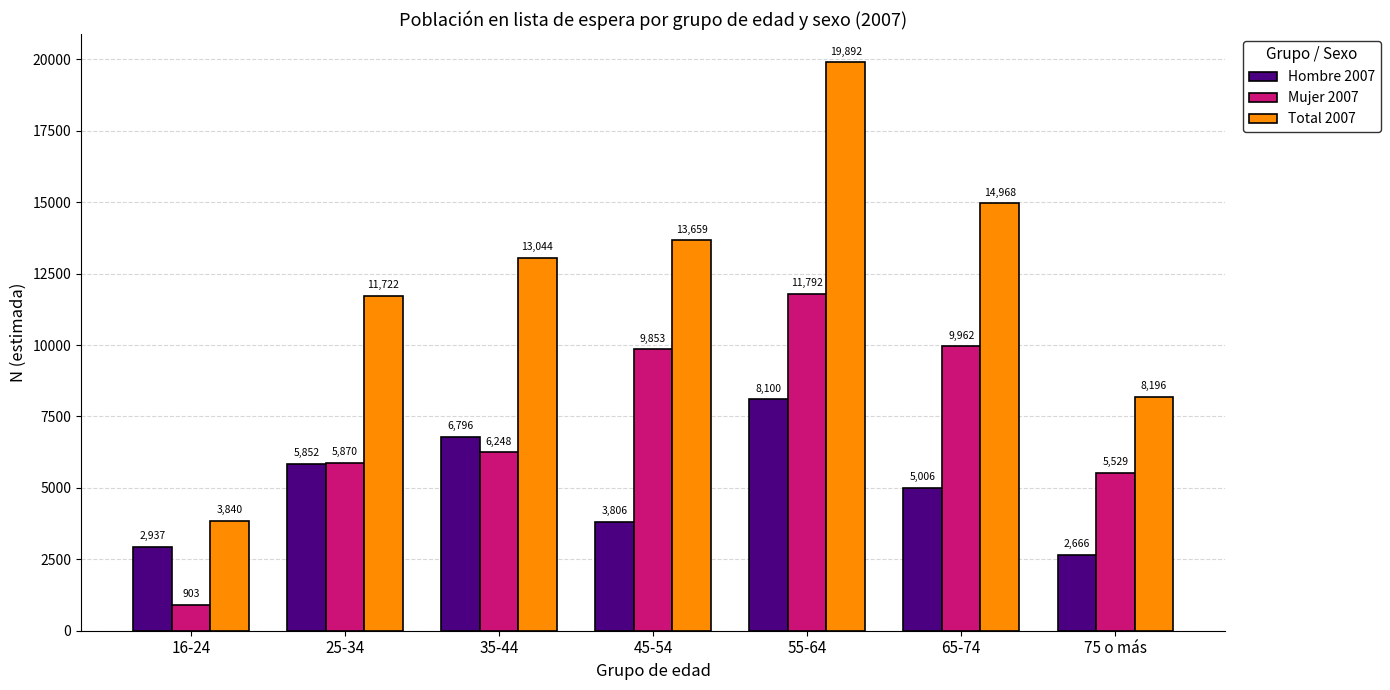

What is the approximate value of Mujer 2007 at 75 o más, to the nearest 100?

5500